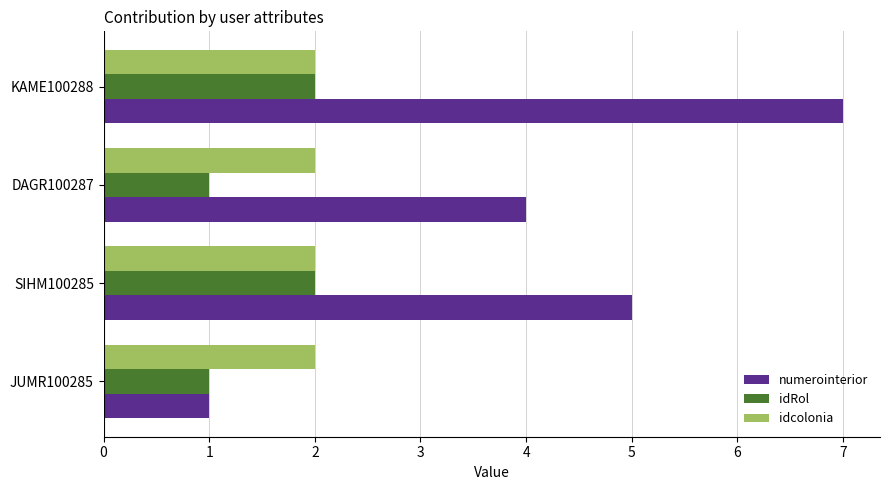

Is it true that idcolonia equals 2 at KAME100288?

True